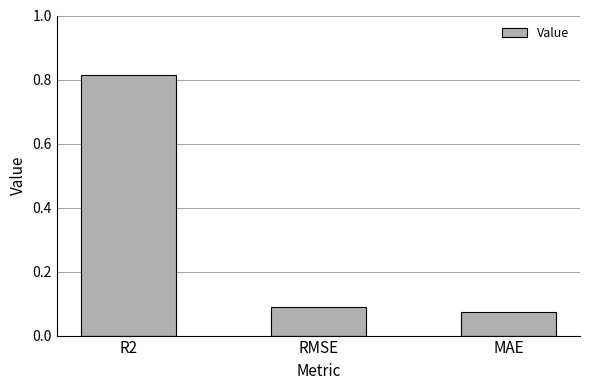

The chart shows a value of 0.0 at MAE. True or false?

False